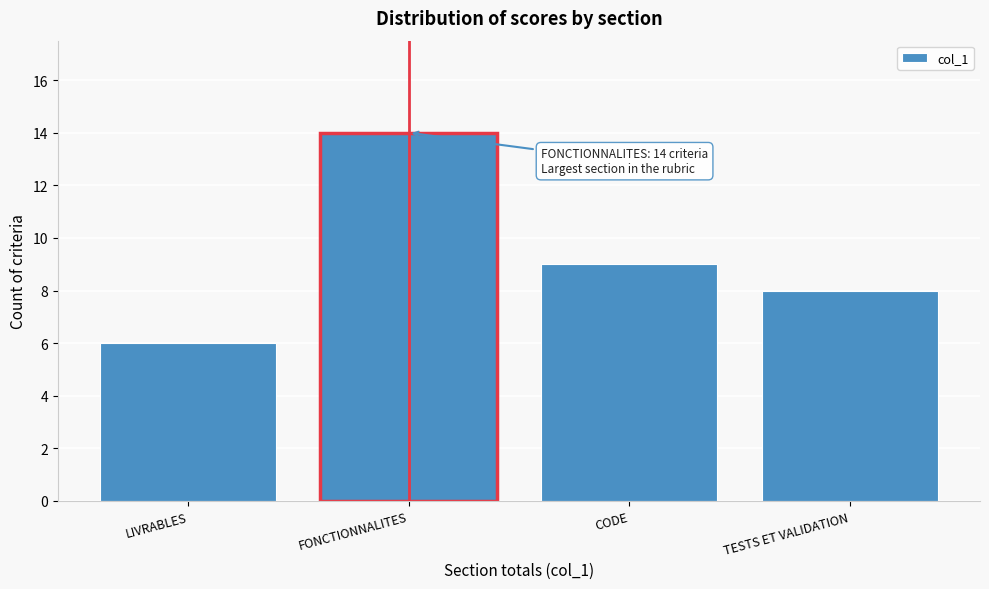

Reading right to left, transcribe all the data shown in this chart.

TESTS ET VALIDATION=8	CODE=9	FONCTIONNALITES=14	LIVRABLES=6